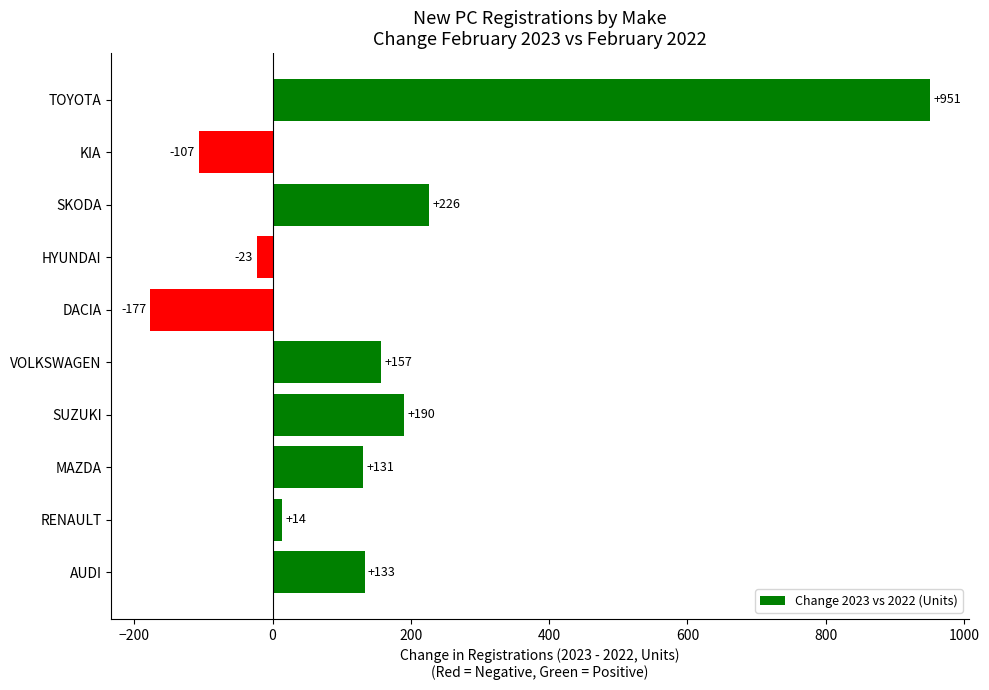

What is the sum of all values?

1495